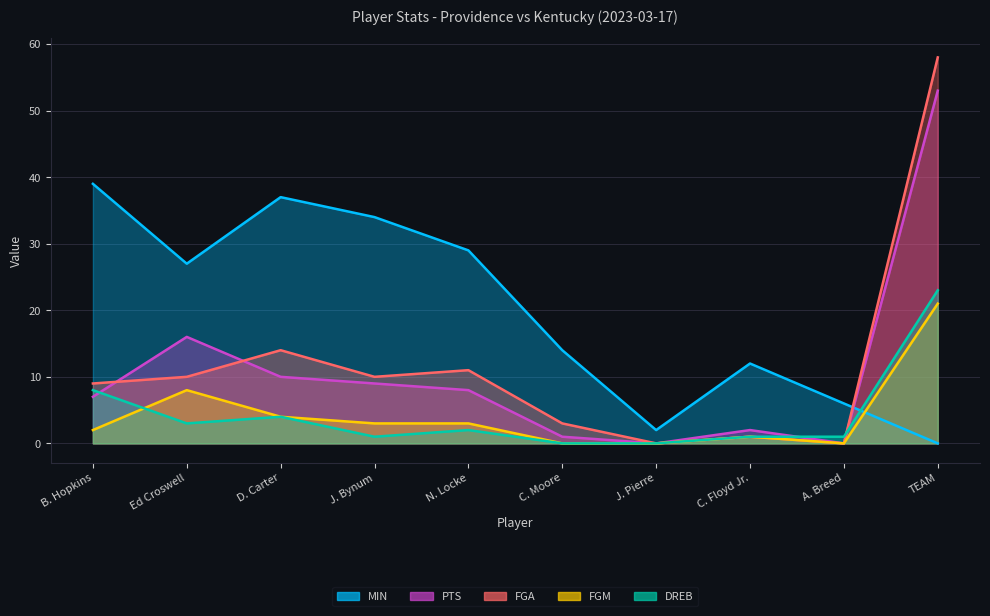

List the labels in order of PTS value, smallest first.

J. Pierre, A. Breed, C. Moore, C. Floyd Jr., B. Hopkins, N. Locke, J. Bynum, D. Carter, Ed Croswell, TEAM